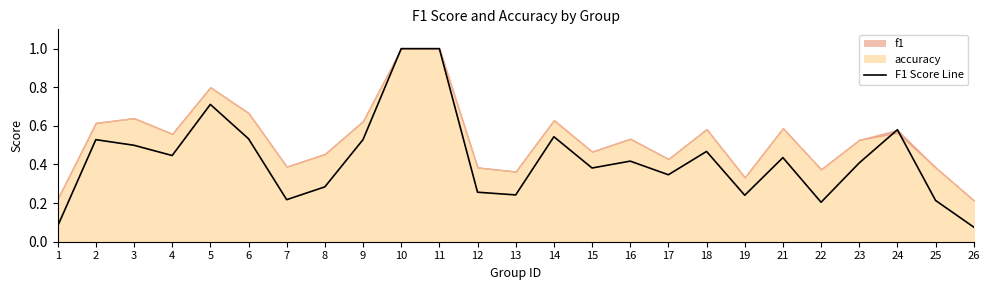

Where is the first local minimum?

4